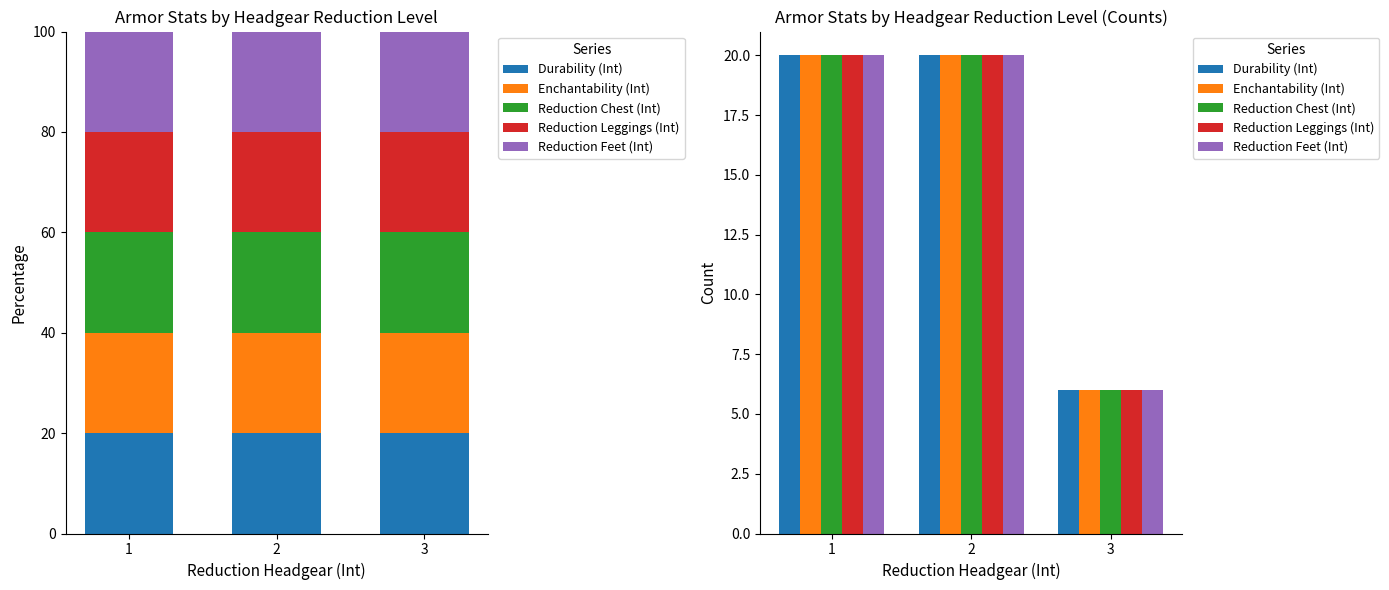

What is the value of the Reduction Feet (Int) bar at the 1st from the left?

20